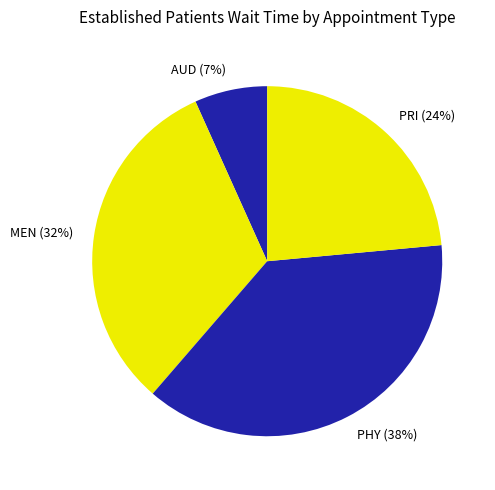

To the nearest percent, what is the average slice percentage?

25%